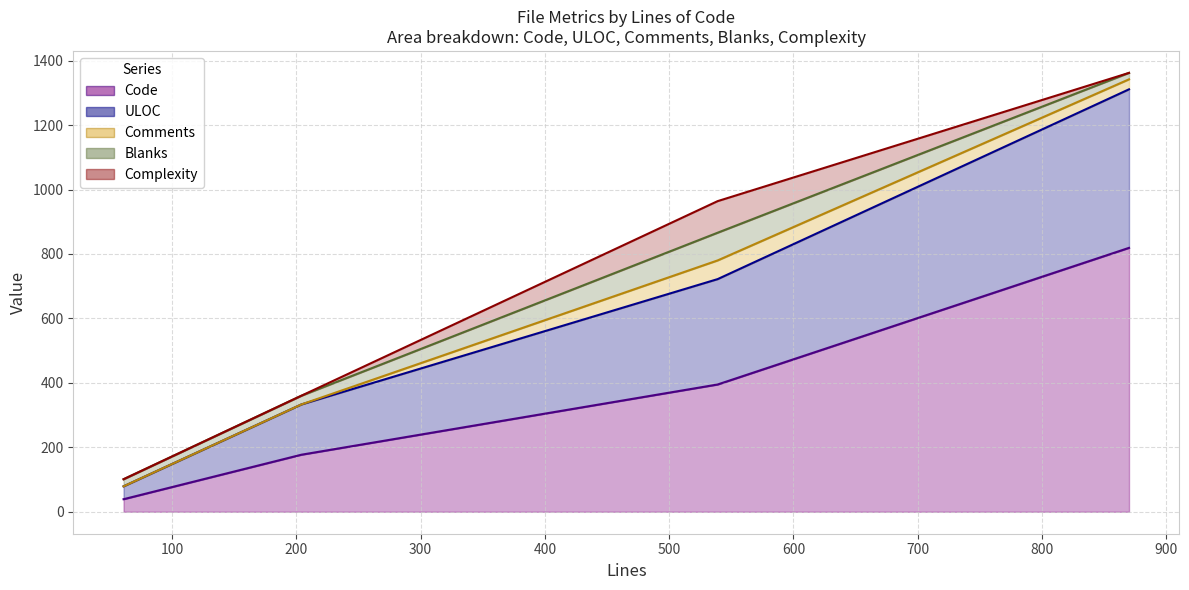

True or false: ULOC has a value of 71 at README.md.

False